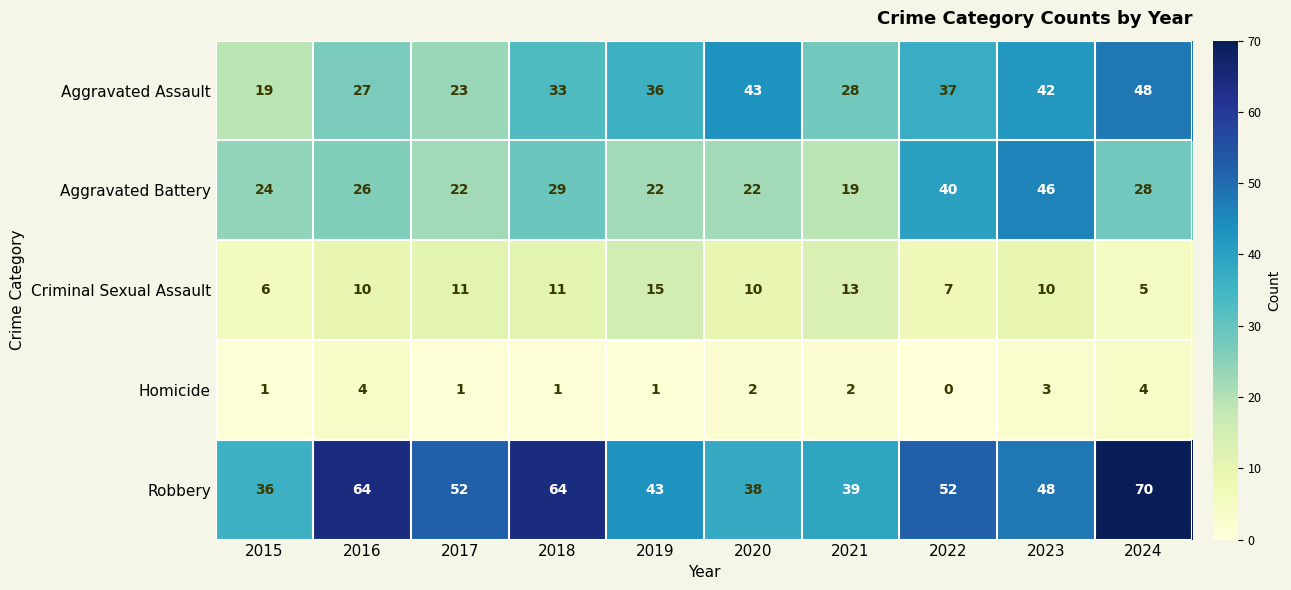

The Aggravated Battery series shows 22 at 2019. True or false?

True